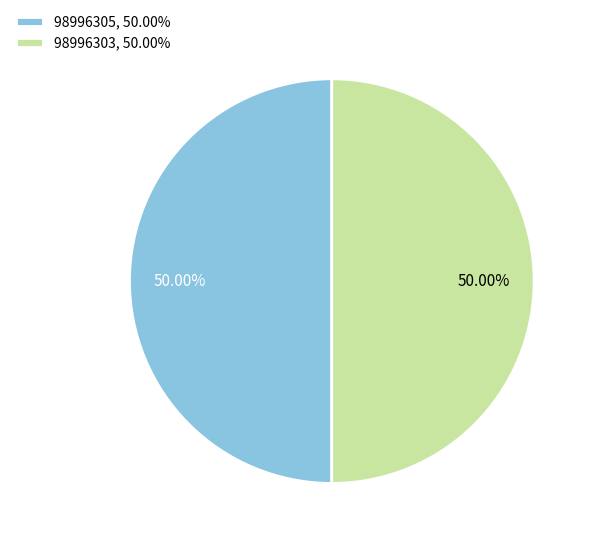

What is the ratio of the value at 98996305, 50.00% to the value at 98996303, 50.00%?

1.0